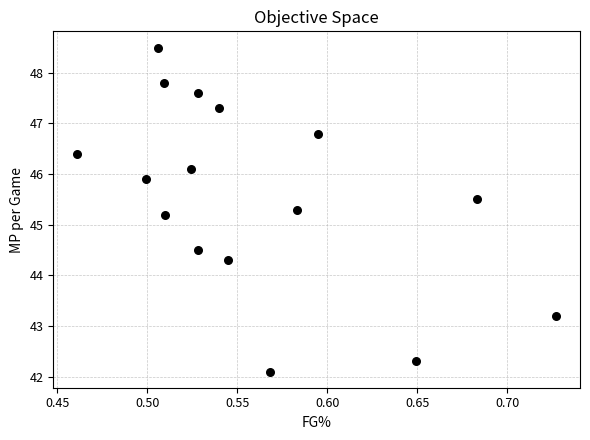

What is the range of X values (max minus min)?

0.3